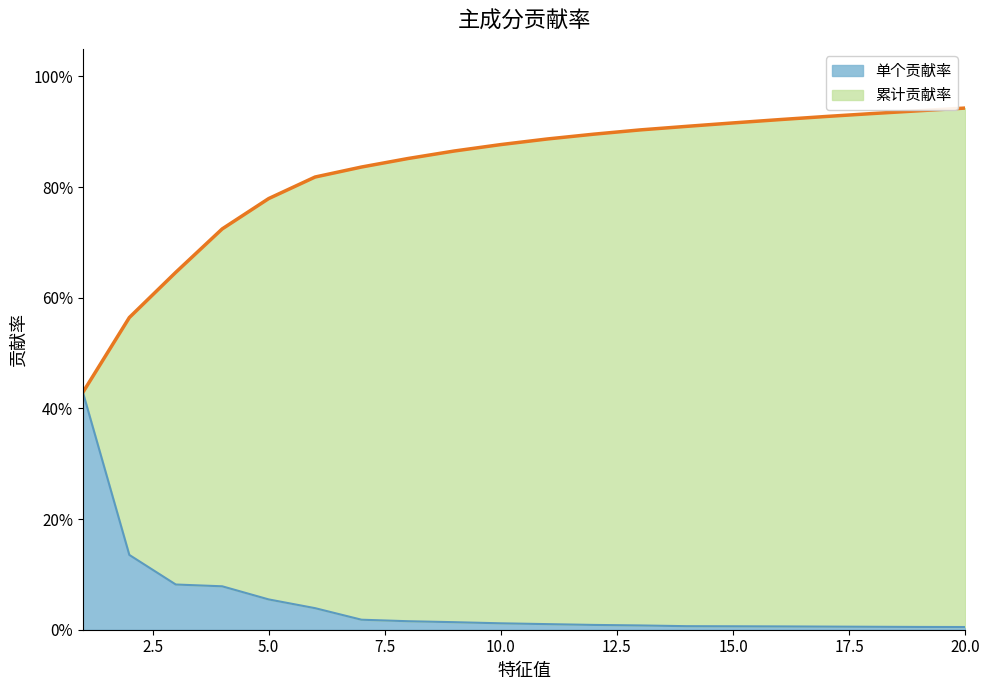

Reading left to right, transcribe all the data shown in this chart.

累计贡献率: 0.4	0.6	0.6	0.7	0.8	0.8	0.8	0.9	0.9	0.9	0.9	0.9	0.9	0.9	0.9	0.9	0.9	0.9	0.9	0.9
单个贡献率: 0.4	0.1	0.1	0.1	0.1	0.0	0.0	0.0	0.0	0.0	0.0	0.0	0.0	0.0	0.0	0.0	0.0	0.0	0.0	0.0